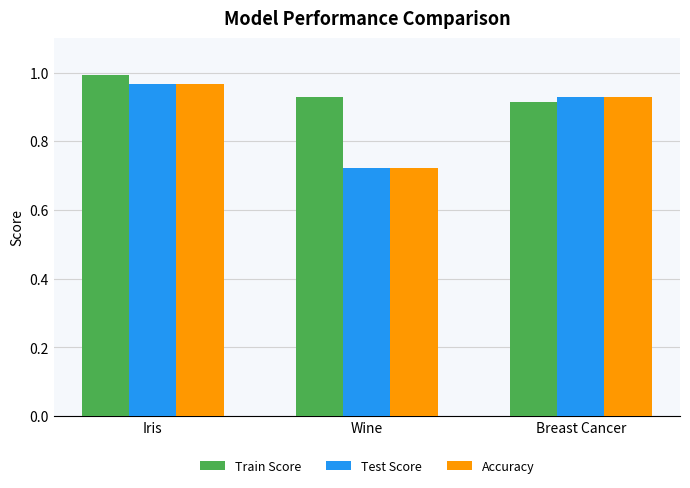

What is the difference between the Accuracy values at Wine and Iris?

0.2